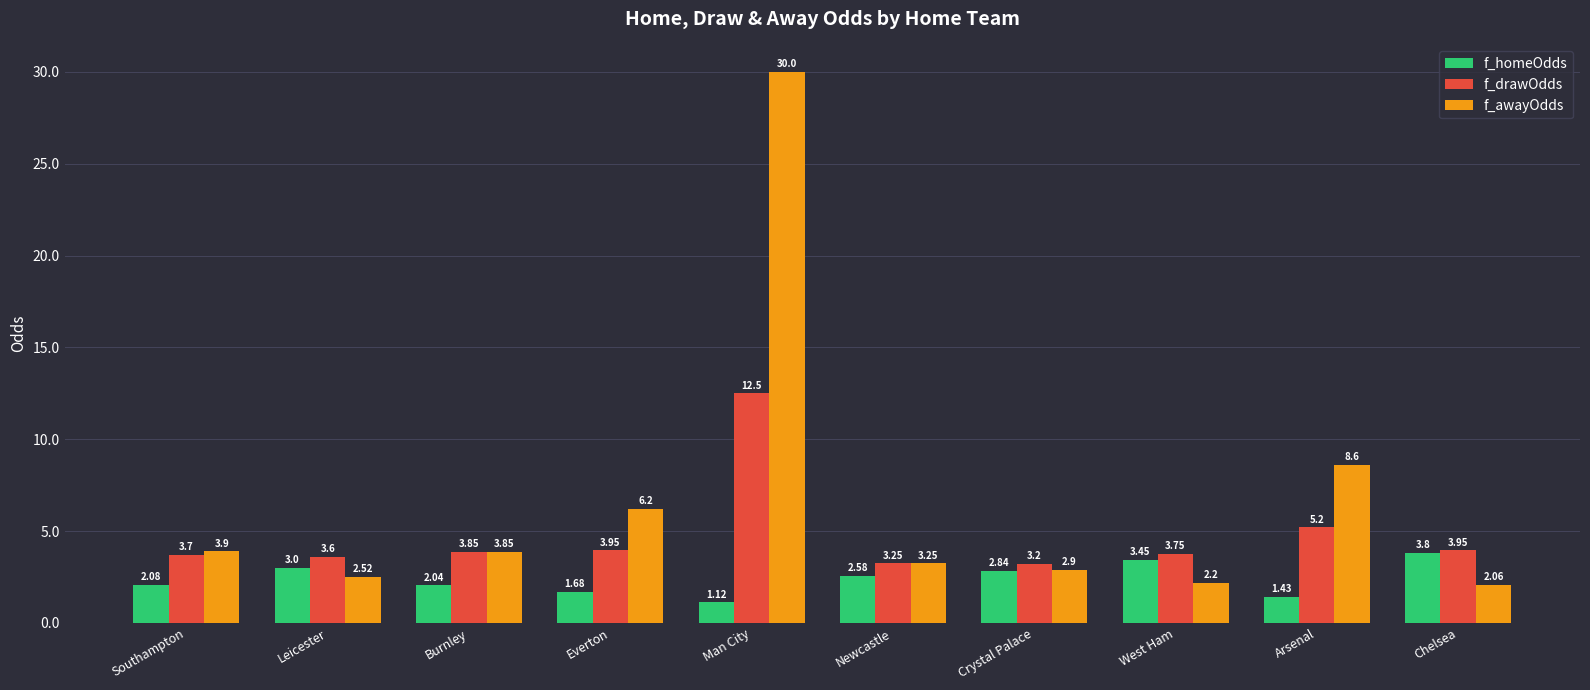

What is the difference between the highest and lowest values at Everton?

4.5